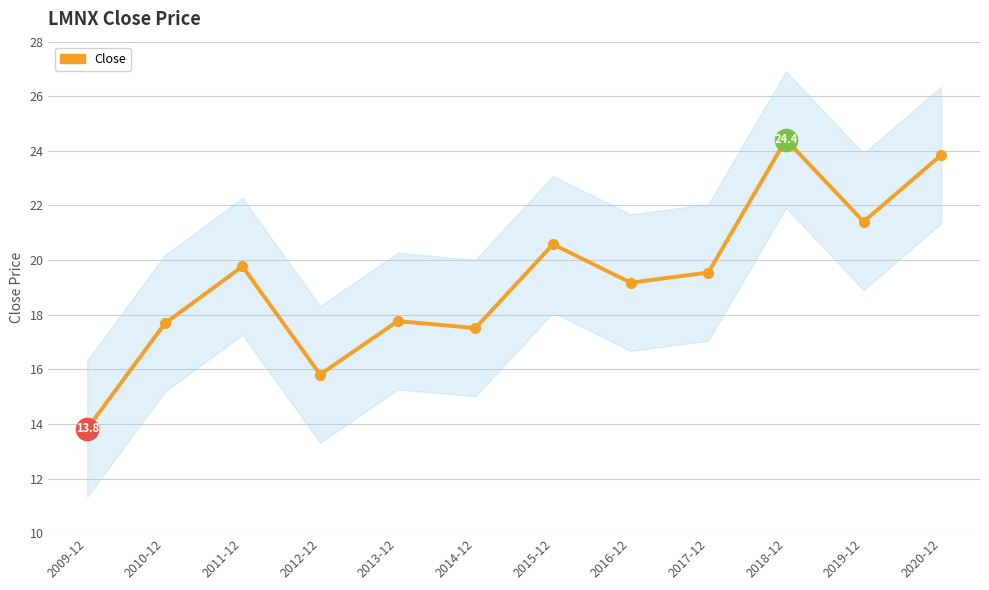

How many lines are shown in the chart?

1